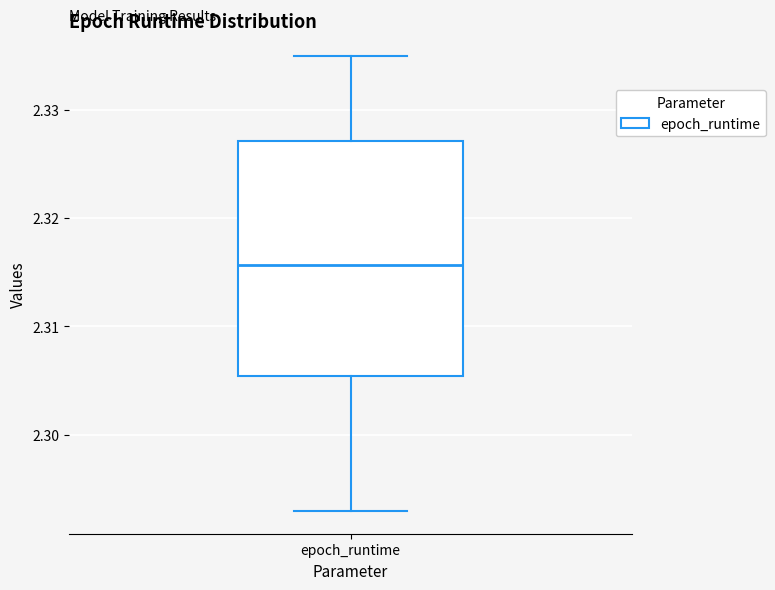

Where does the lower whisker of the box for epoch_runtime end on the y-axis? The values are not printed on the chart, so give them approximately, as read against the axis.

2.293